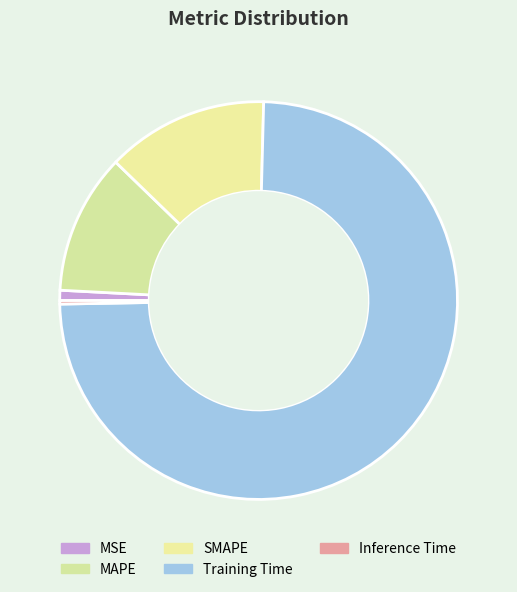

True or false: Inference Time accounts for 6% of the total.

False